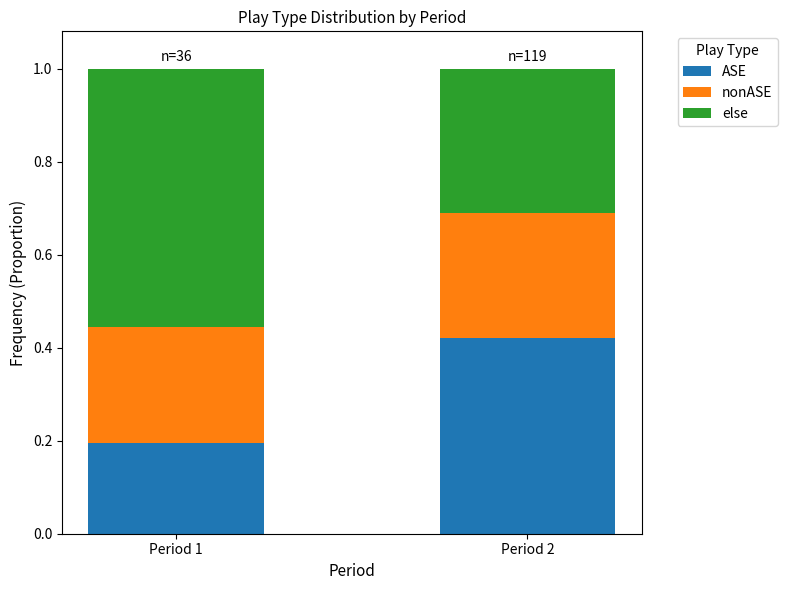

At which label is ASE closest to 0?

Period 1